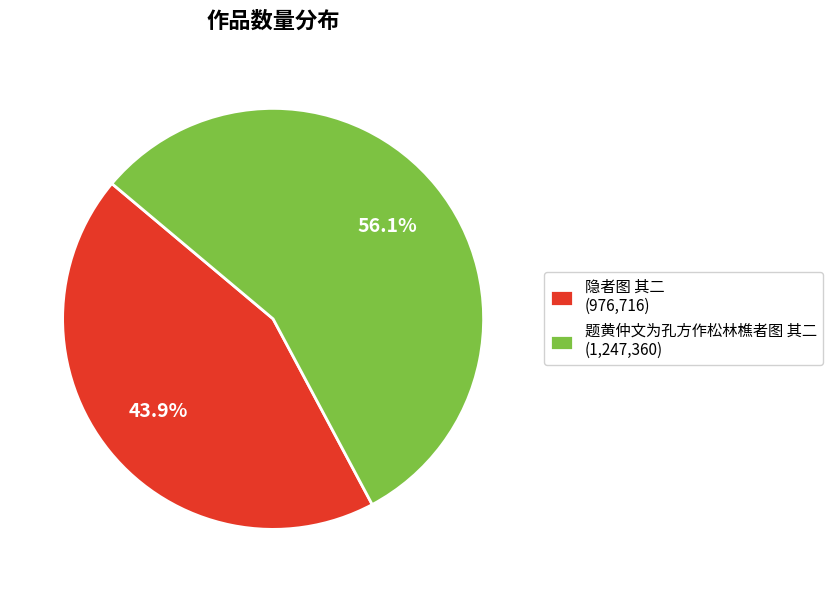

Approximately how many times larger is the value at 题黄仲文为孔方作松林樵者图 其二 compared to 隐者图 其二?

1.3